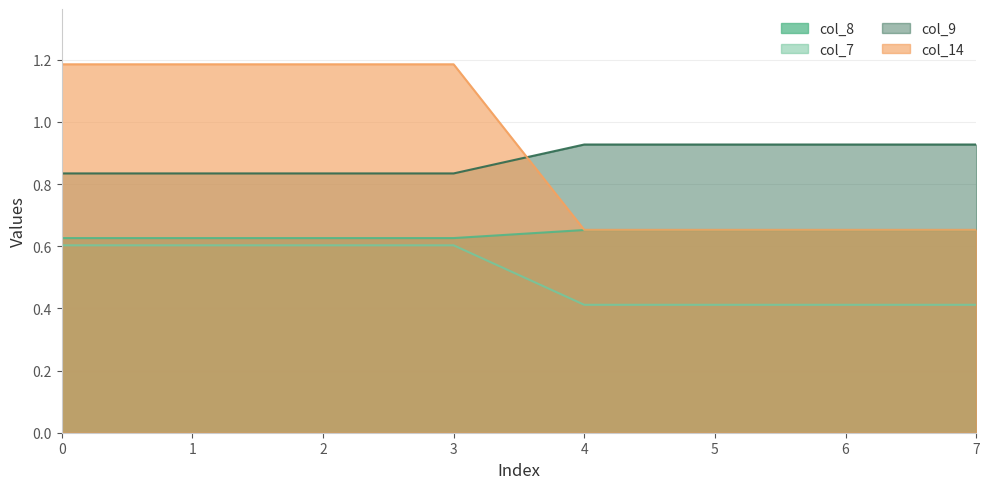

Does the chart display data point markers on the line(s)?

No